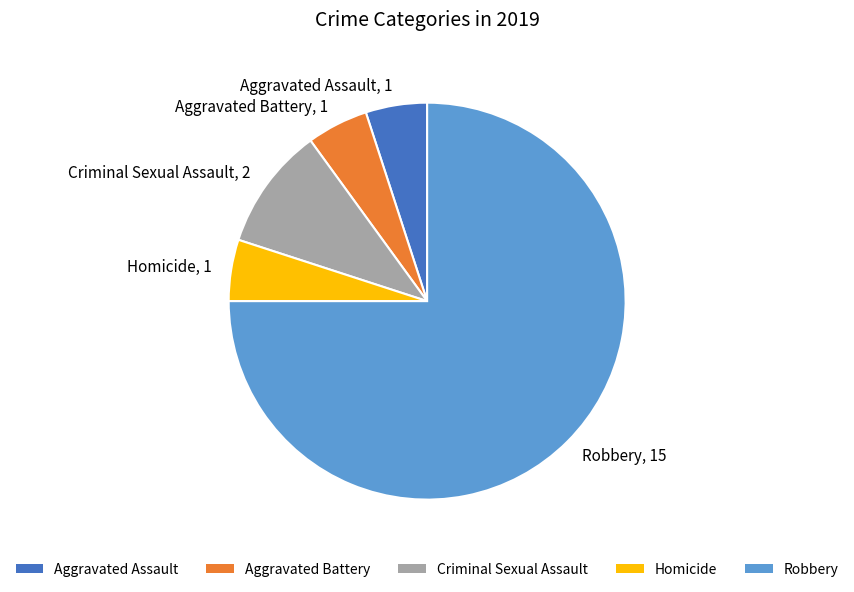

Count the number of slices in the pie.

5